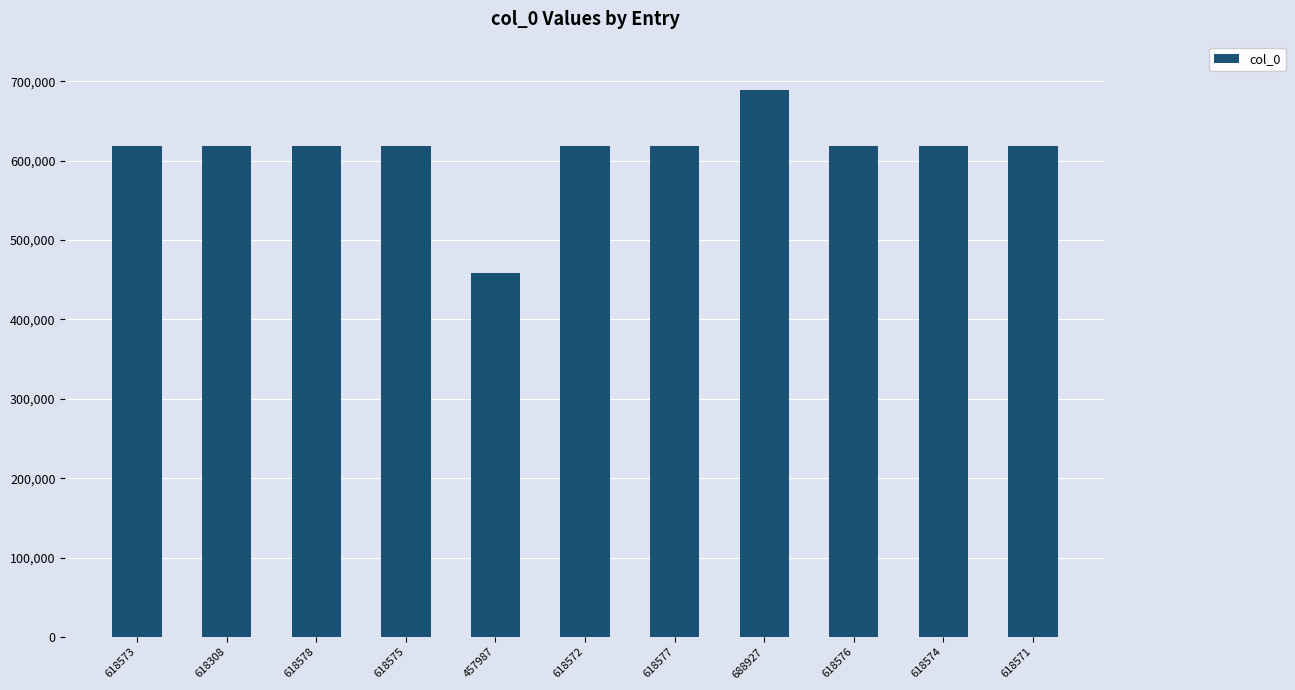

True or false: the data shows 191972 at 457987.

False